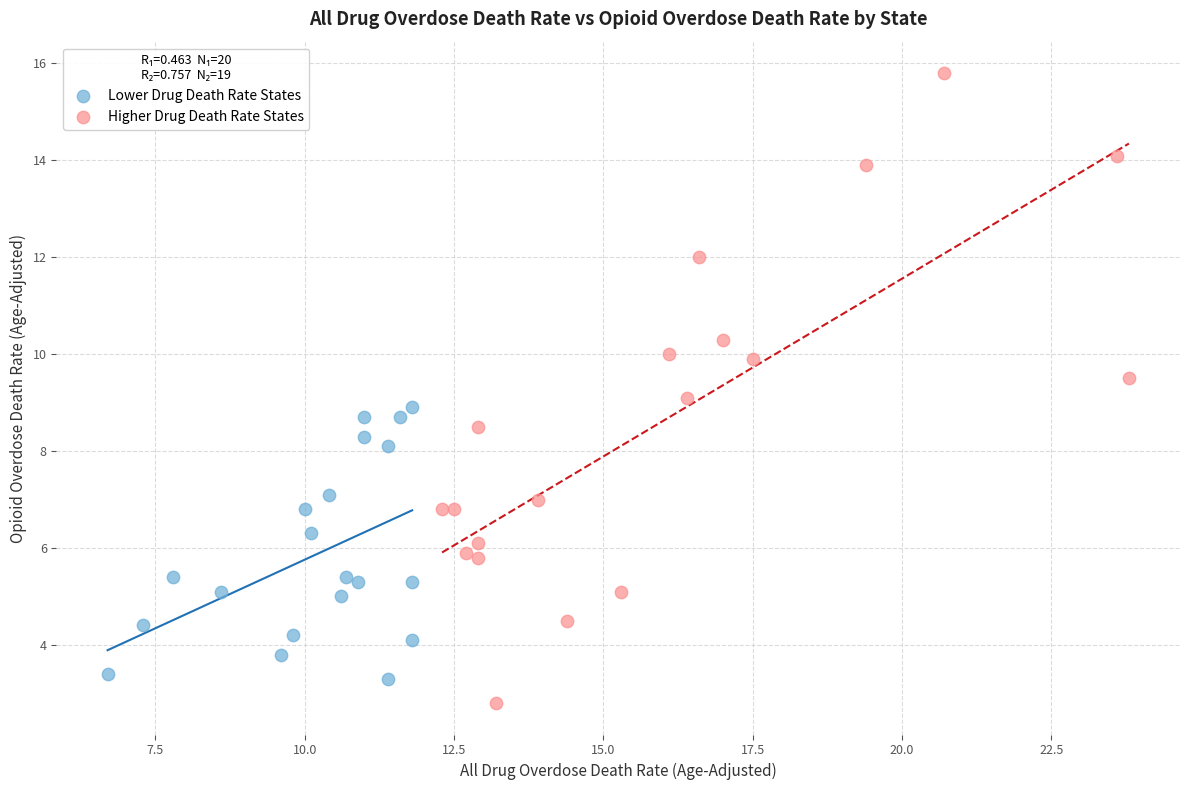

Which series has the largest Y range (max minus min)?

Higher Drug Death Rate States